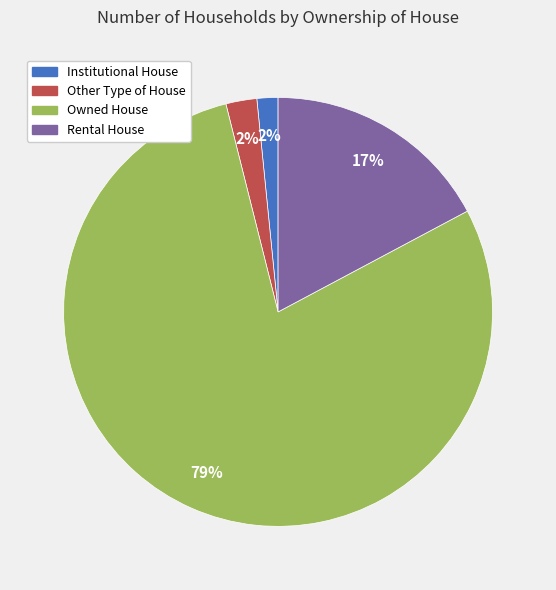

What percentage is the Other Type of House slice, to the nearest percent?

2%